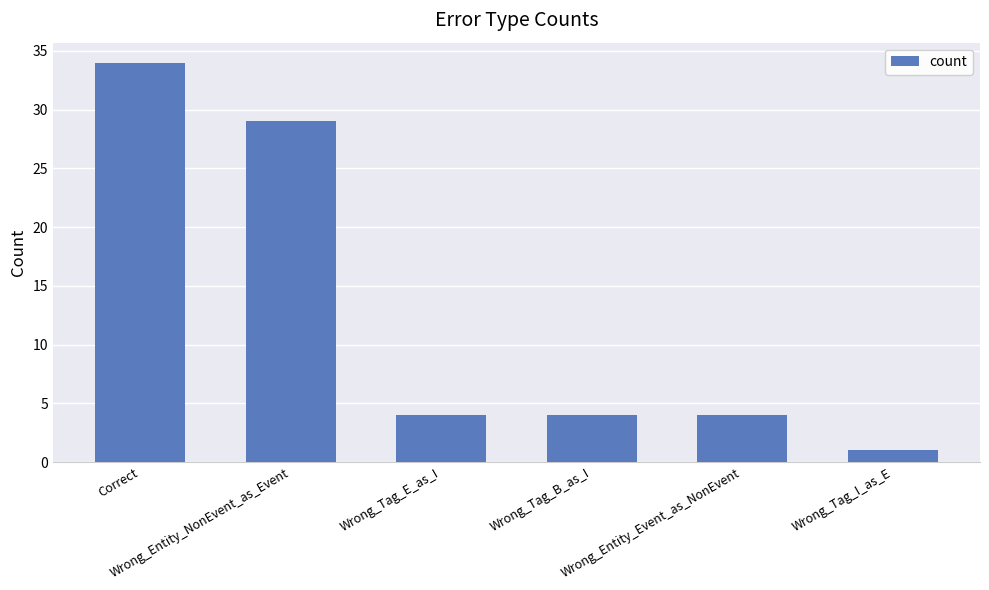

What is the difference between the maximum and minimum values?

33